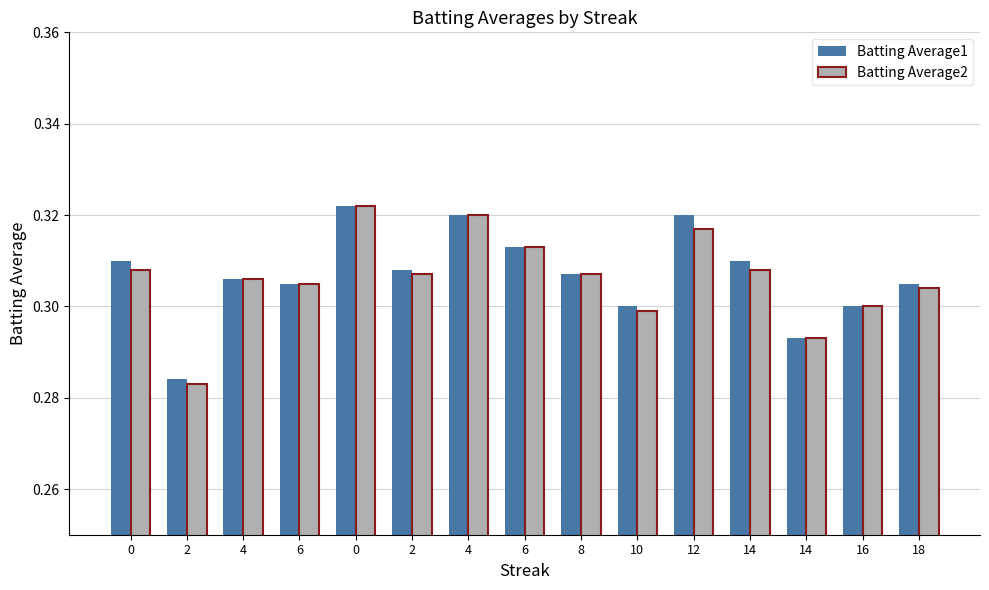

How many groups of bars are there?

15